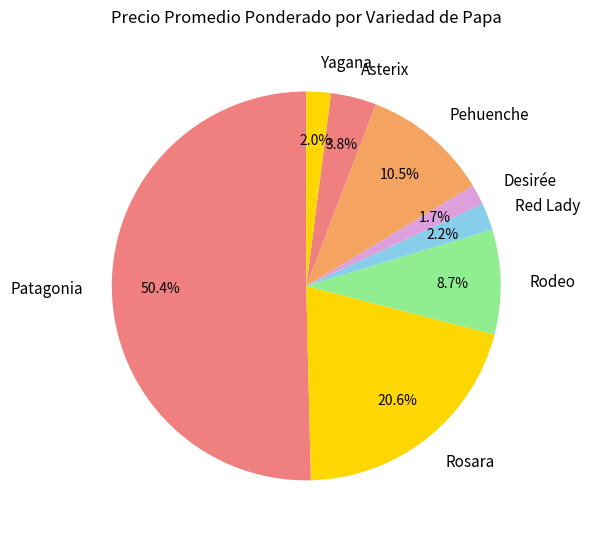

How many segments does this pie chart have?

8